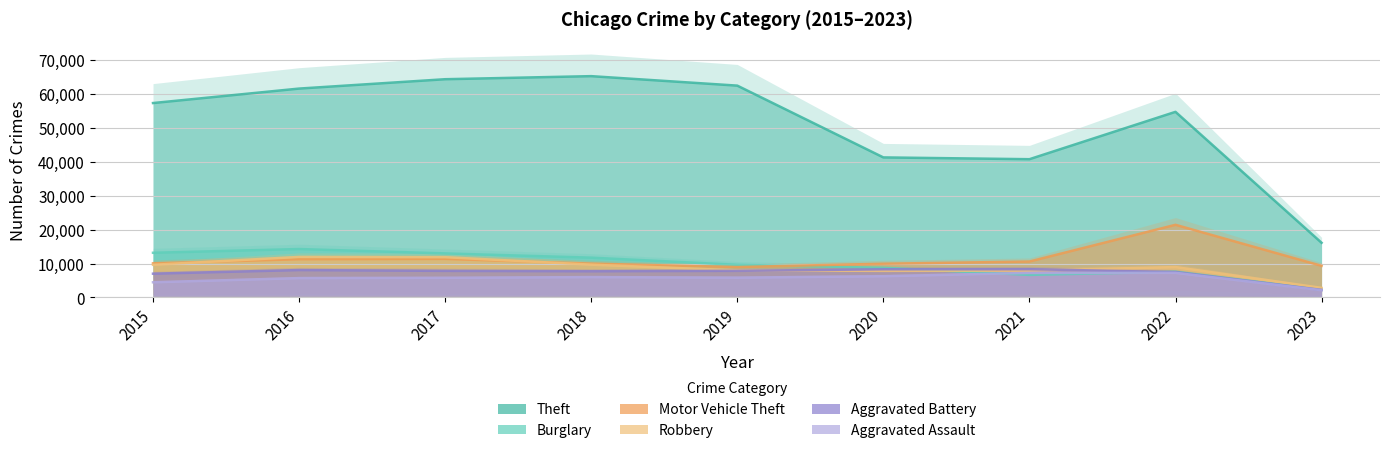

Is the value of Motor Vehicle Theft at 2021 greater than the value of Robbery at 2023?

Yes